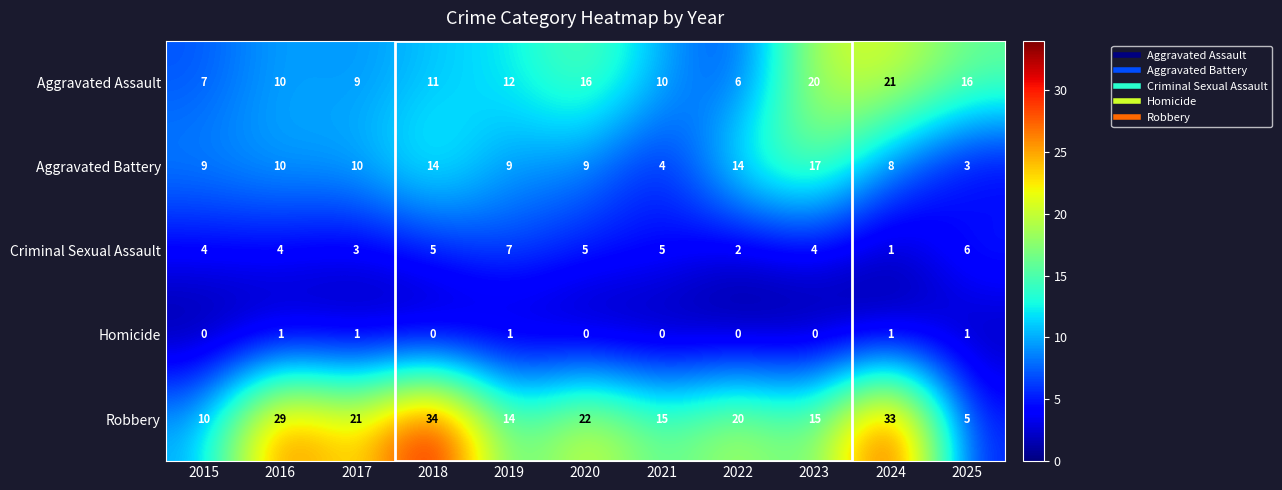

Rank the series by their maximum value, from highest to lowest.

Robbery, Aggravated Assault, Aggravated Battery, Criminal Sexual Assault, Homicide